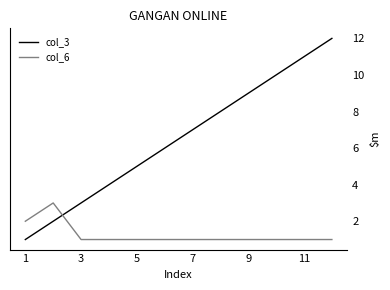

Which series ends up on top after the final intersection of col_3 and col_6?

col_3